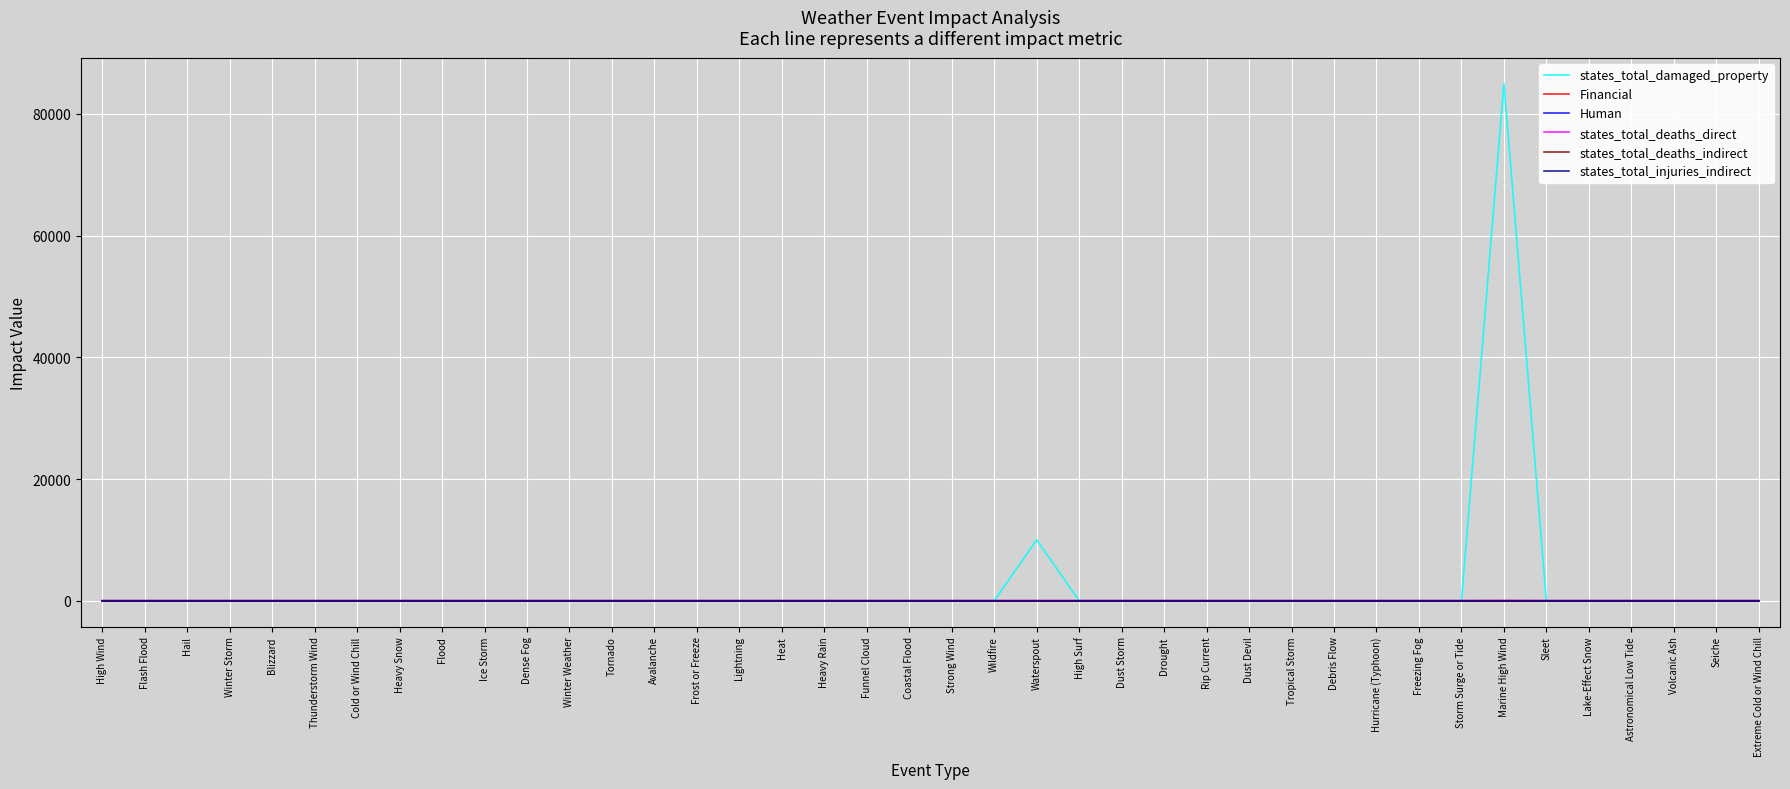

The value of states_total_deaths_direct at Freezing Fog is -2.5. True or false?

False